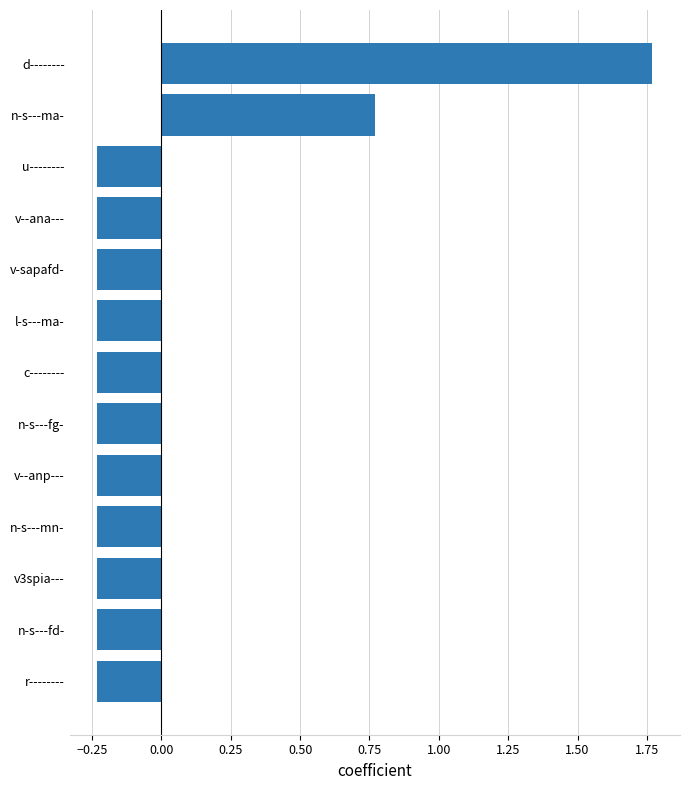

The value at l-s---ma- is -0.1. True or false?

False